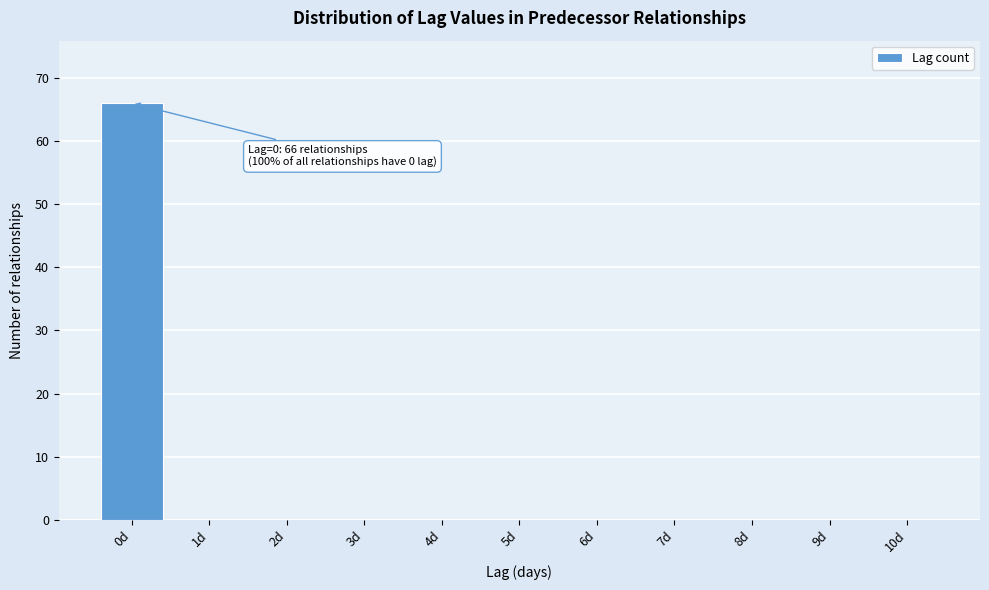

Which range on the x-axis has the tallest bar?

-0.5 to 0.5